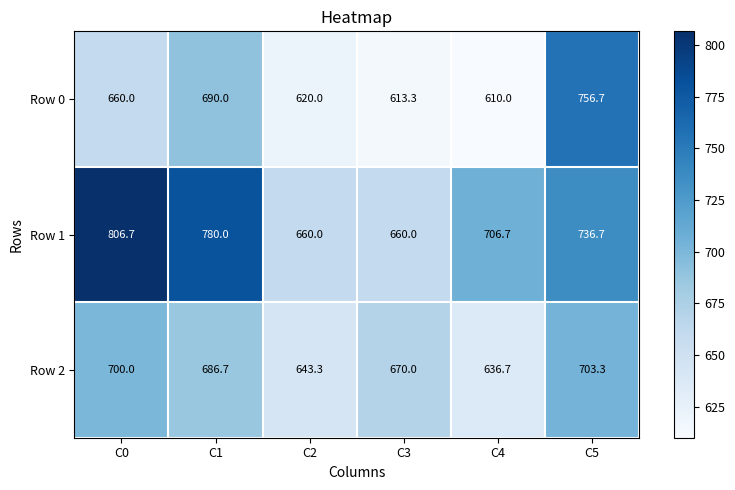

The value of Row 2 at C1 is 686.7. True or false?

True